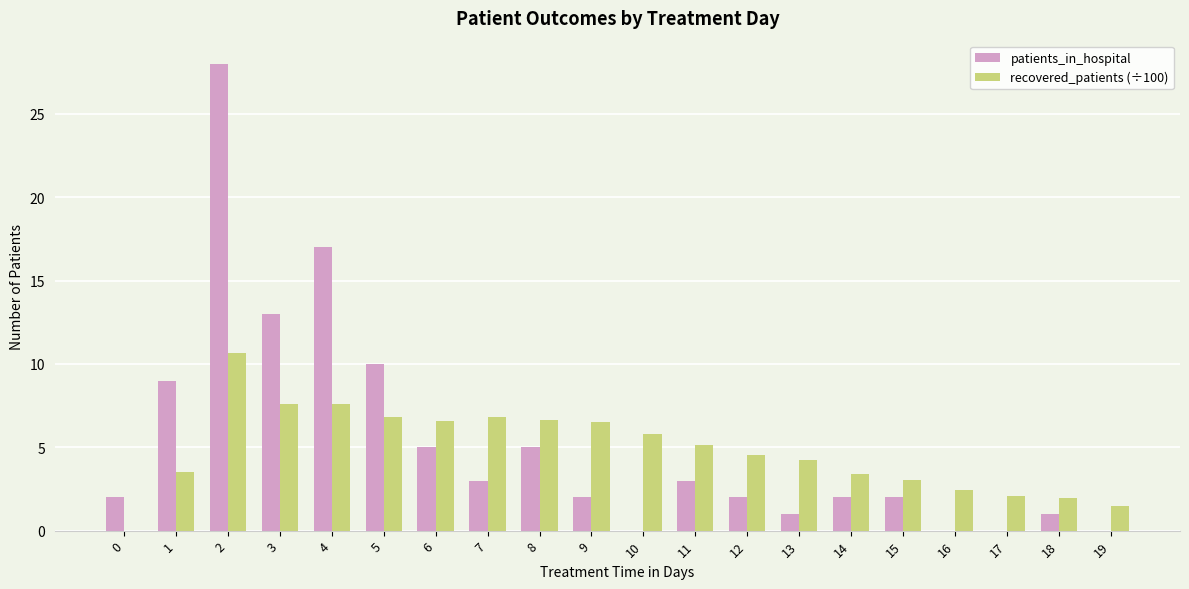

The value of recovered_patients (÷100) at 11 is 1.7. True or false?

False